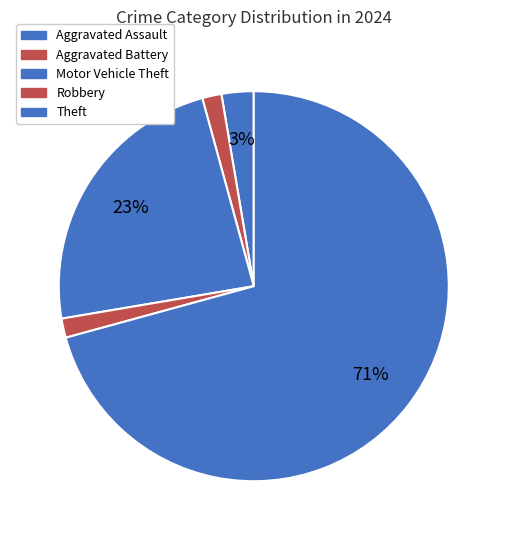

What is the total percentage of Theft and Robbery?

72.3%